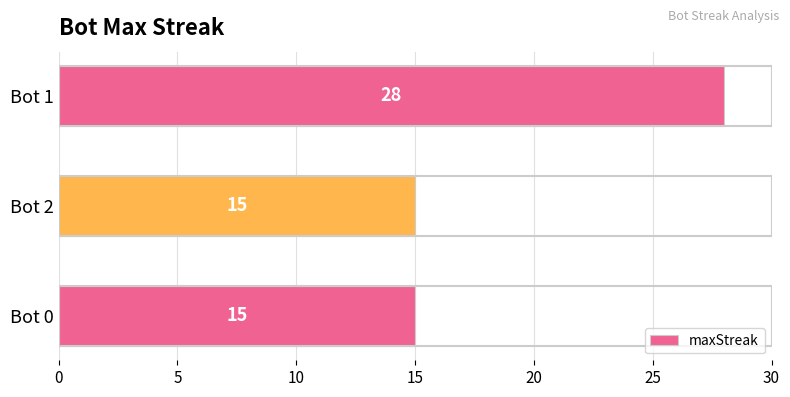

What is the average value?

19